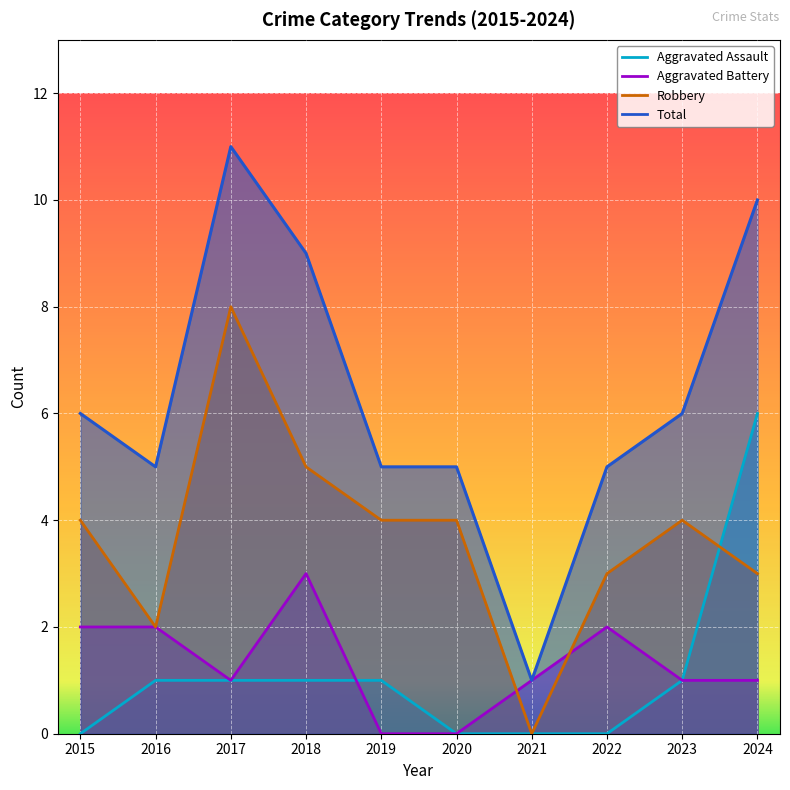

What is the difference between the highest and lowest values at 2018?

8